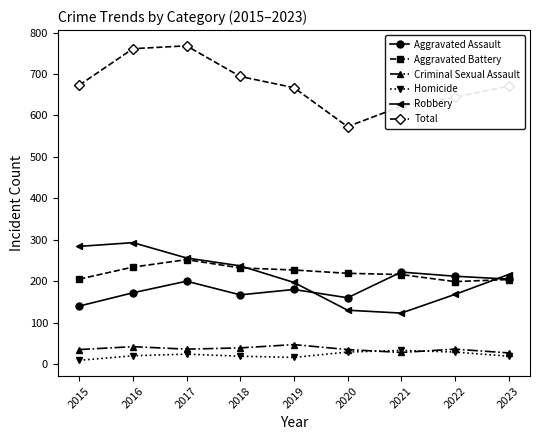

Which series has the largest range (max minus min)?

Total